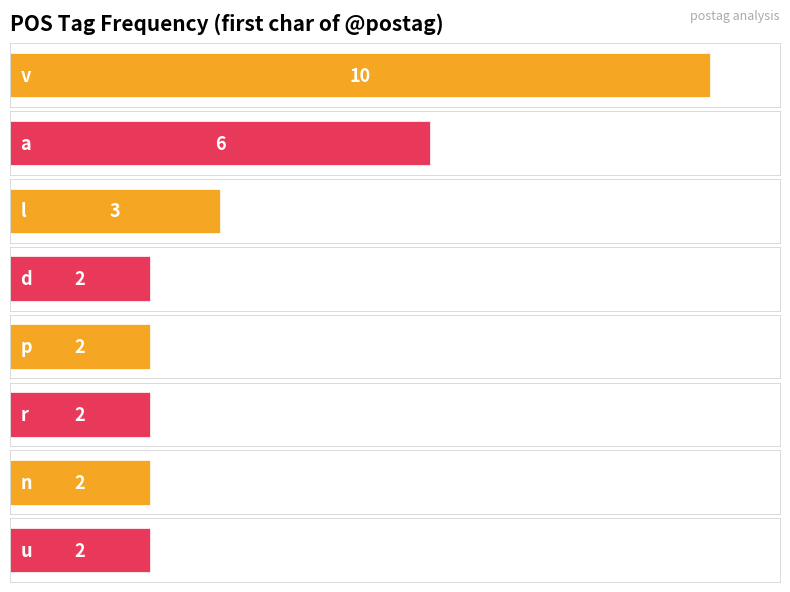

At which category does the chart reach its minimum across all series?

p